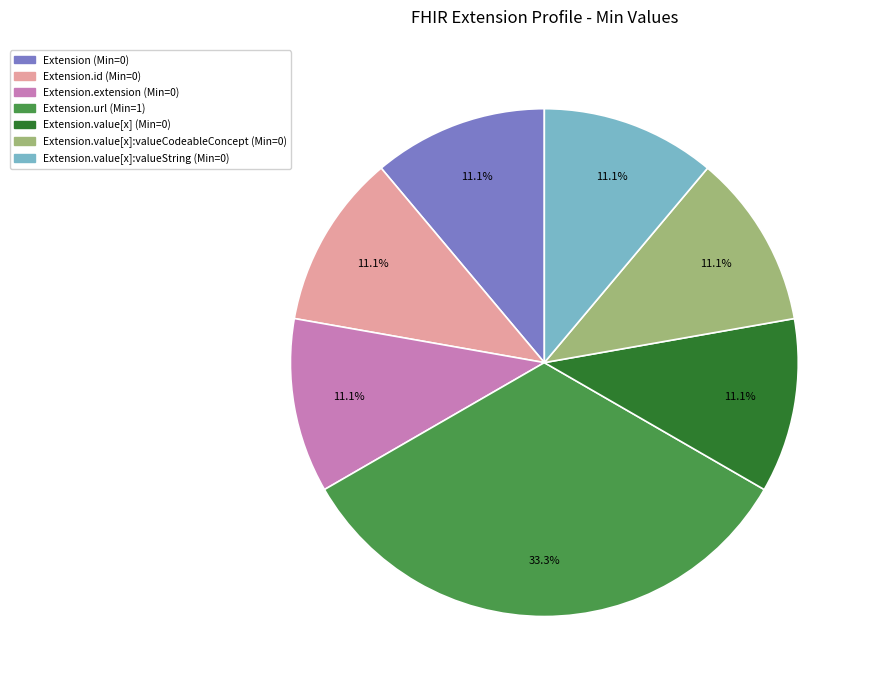

Is there a majority slice in this chart?

No